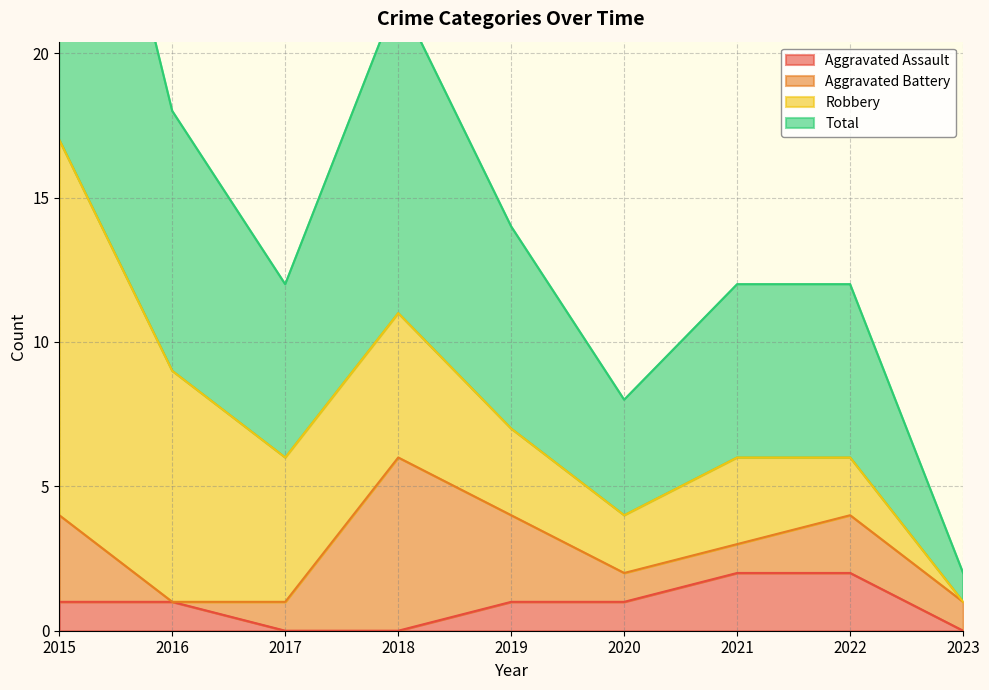

At which category is the sum across all series the highest?

2015